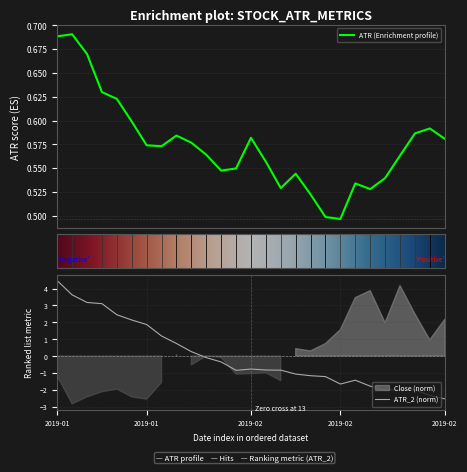

How many times do ATR and ATR_2 cross each other?

1